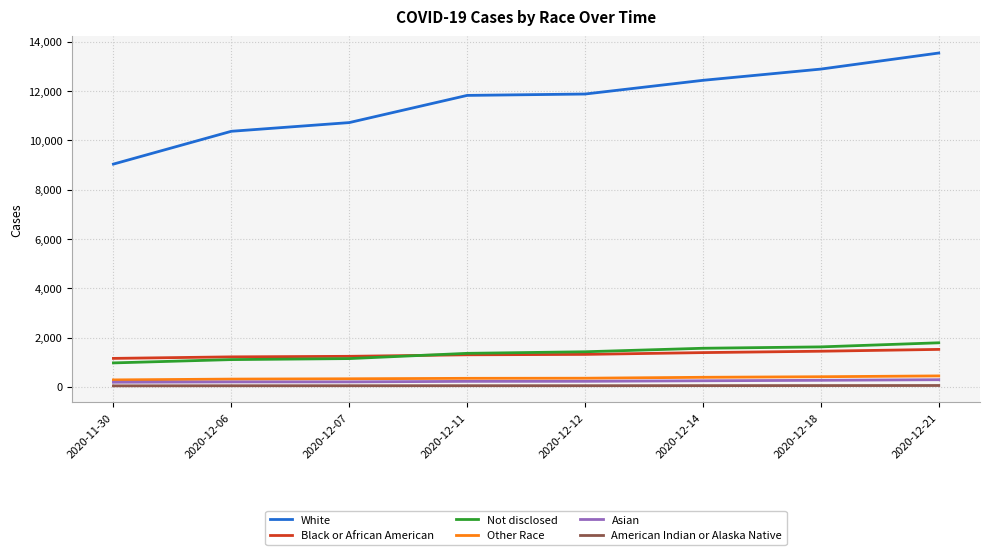

Which series has the widest spread of values?

White